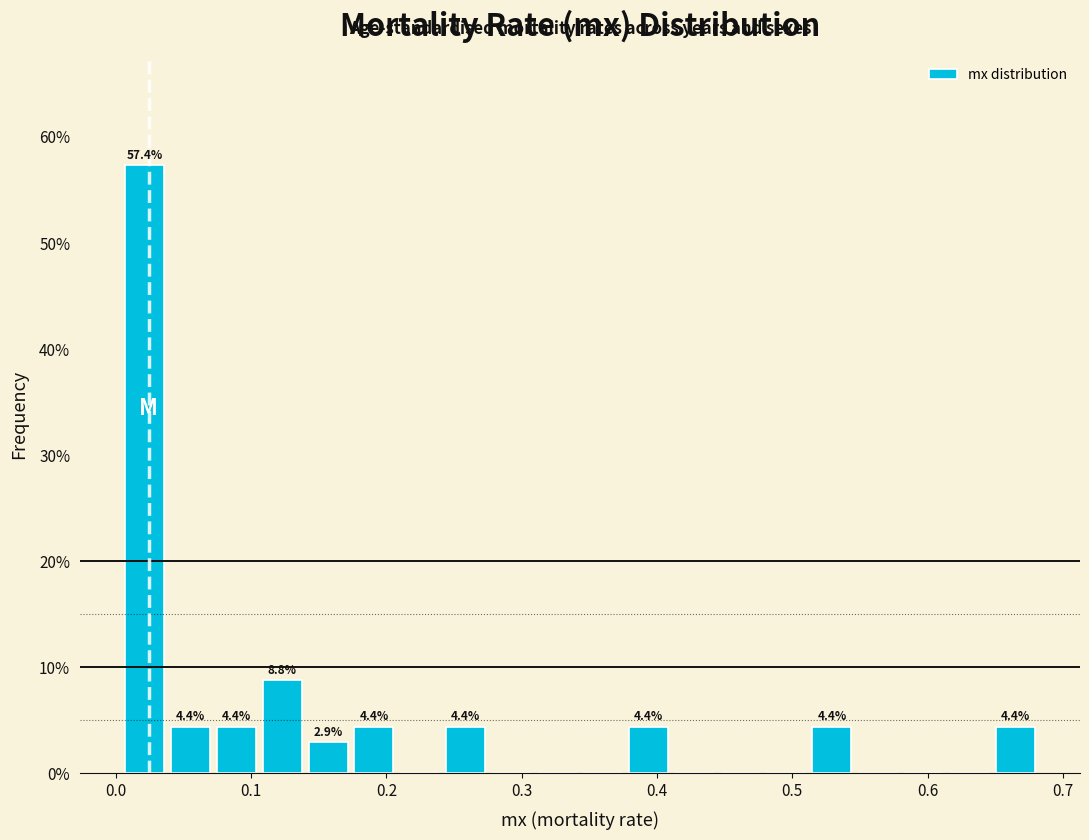

Around what value on the x-axis is the tallest bar? Give the approximate position of its centre, as read against the axis.

0.02